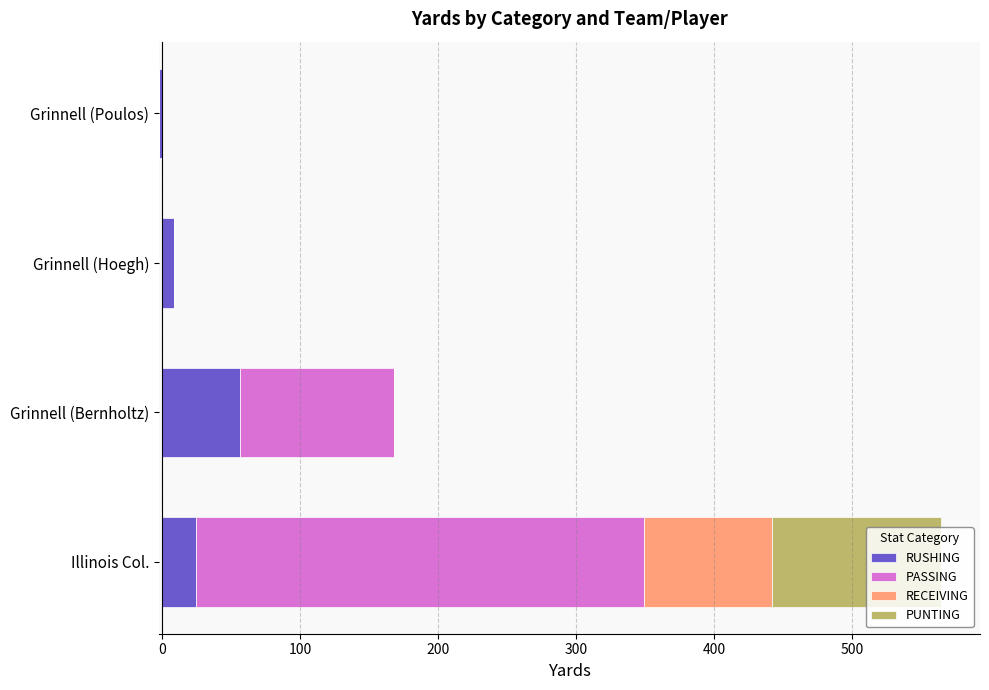

Does the chart contain stacked bars?

No